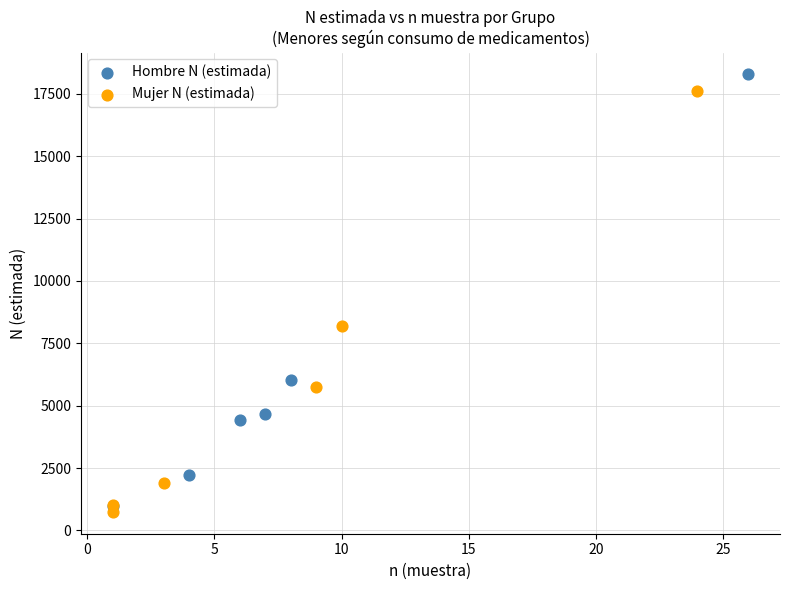

Which series contains the highest Y value?

Hombre N (estimada)